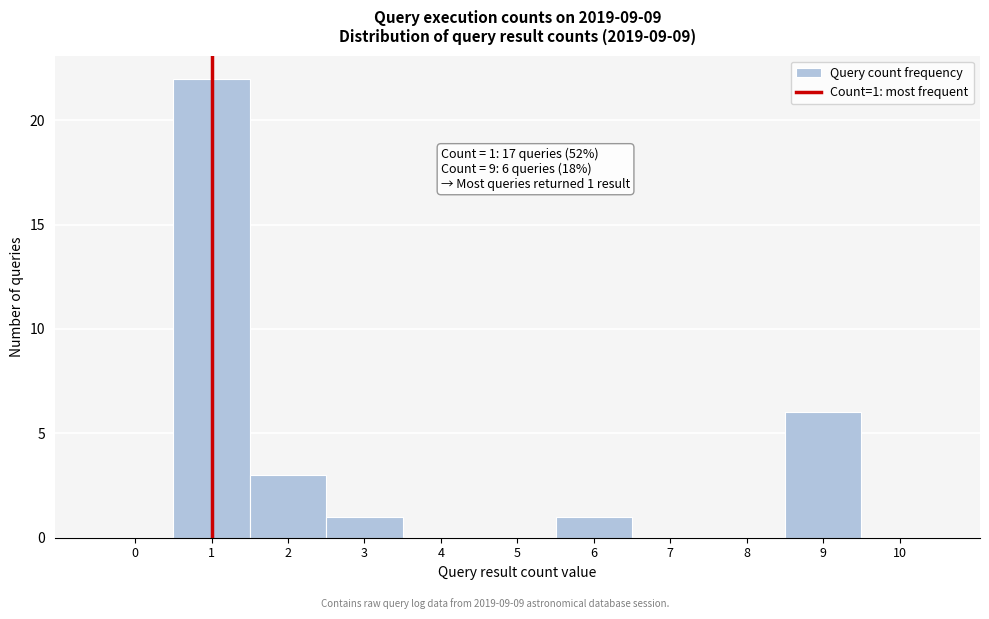

Reading right to left, what are all the values shown in this chart?

10=0	9=6	8=0	7=0	6=1	5=0	4=0	3=1	2=3	1=22	0=0